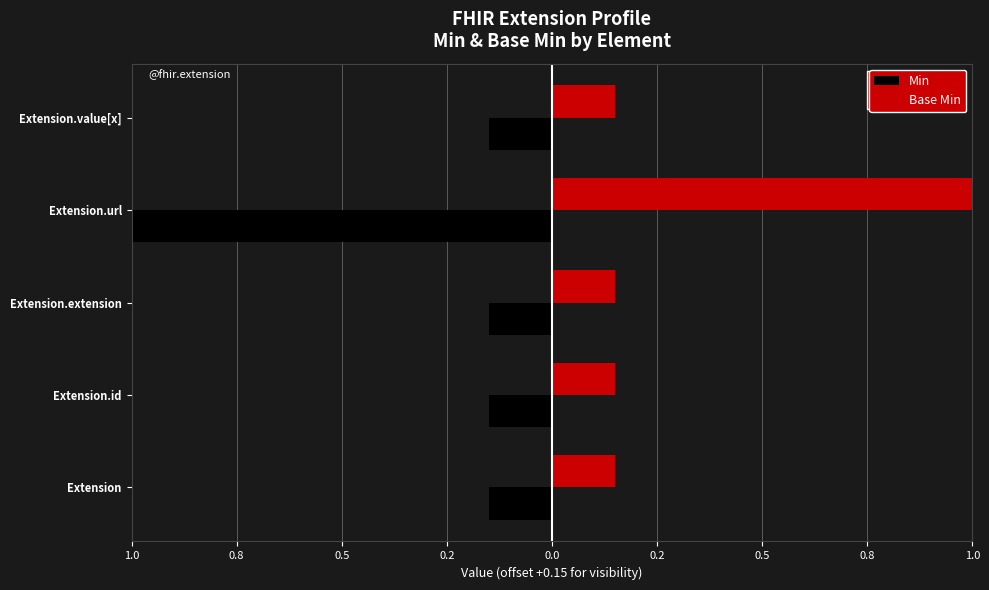

Which series changed the most between 1.0 and 0.0?

Min